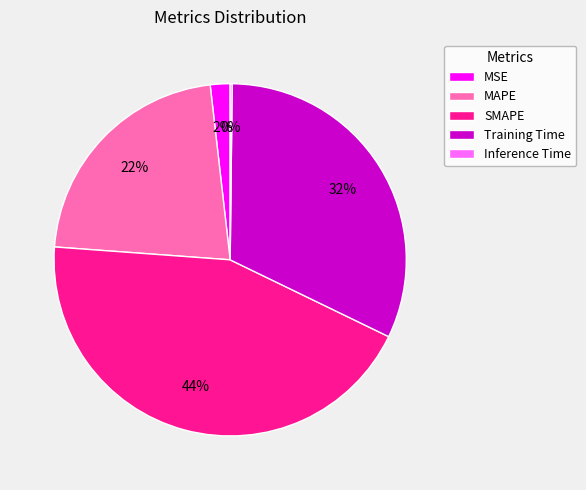

To the nearest percent, what is the average slice percentage?

20%